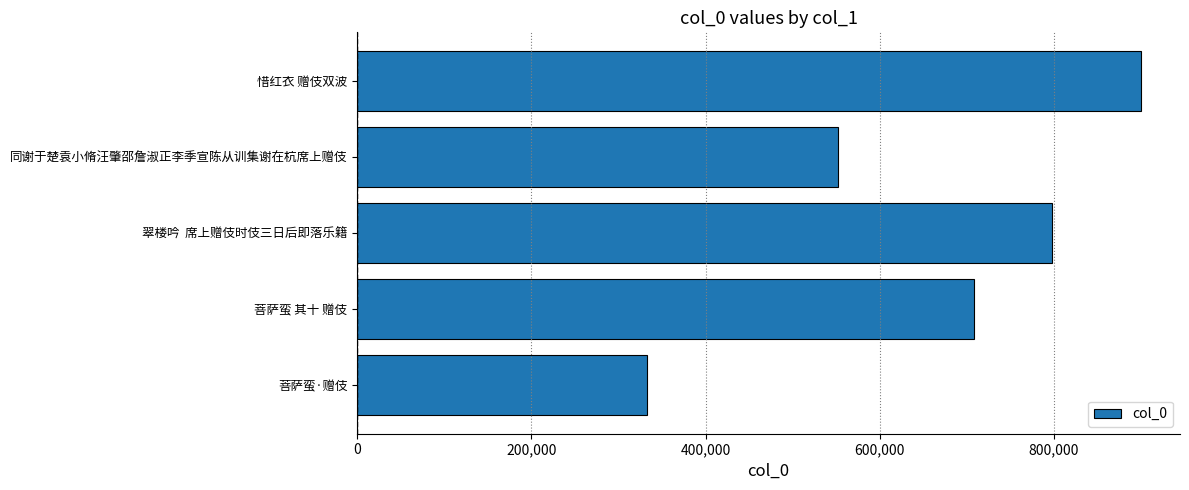

What is the difference between the maximum and minimum values?

567040